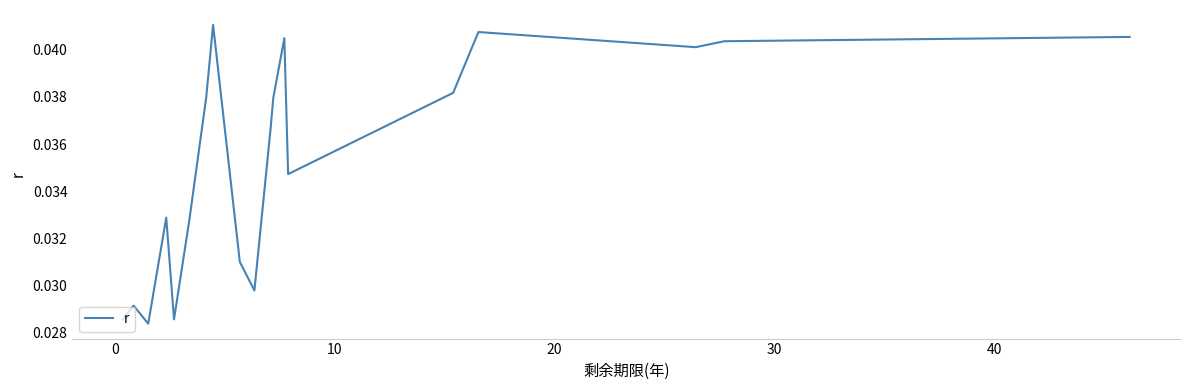

How many values are between 0 and 1?

19